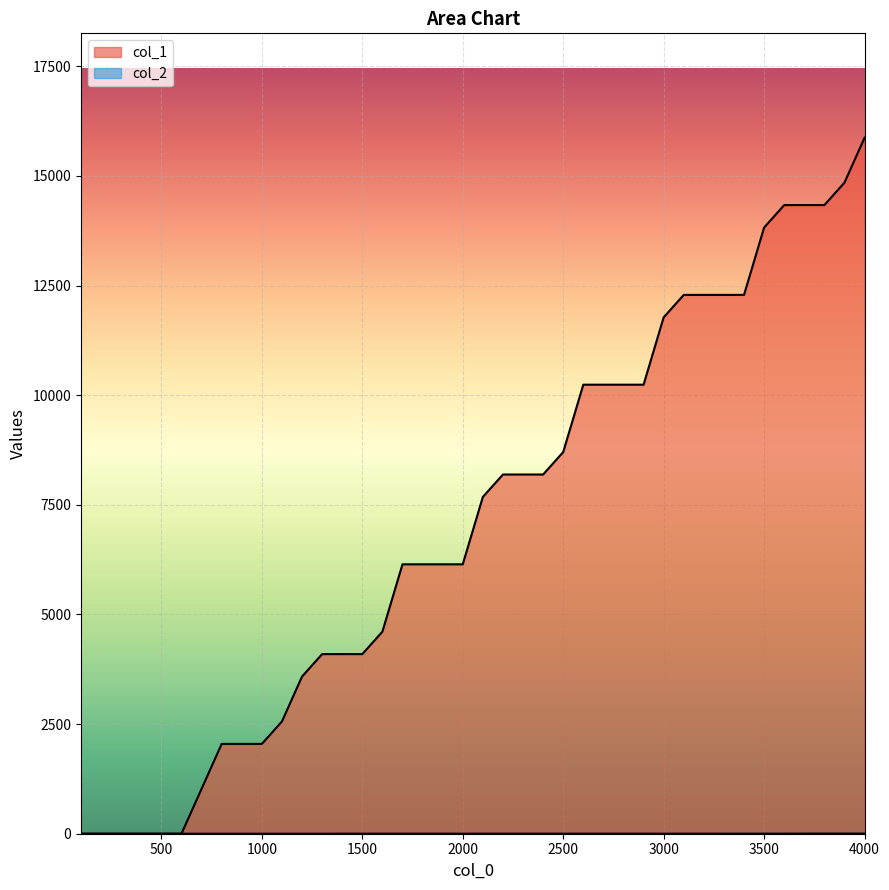

Which label corresponds to the smallest value in the chart?

100